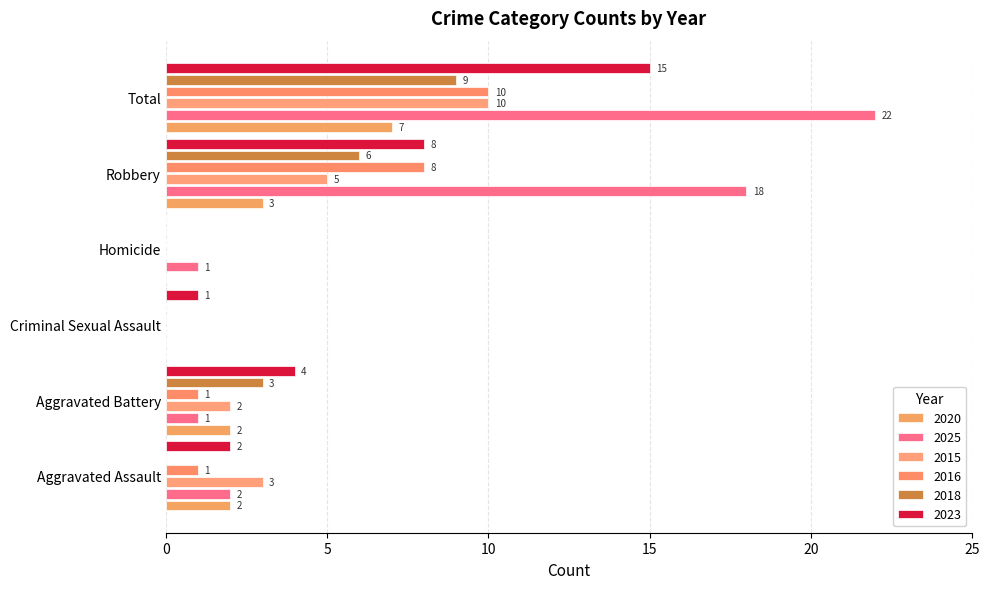

What is the sum of the 2023 values at Homicide and Aggravated Battery?

4